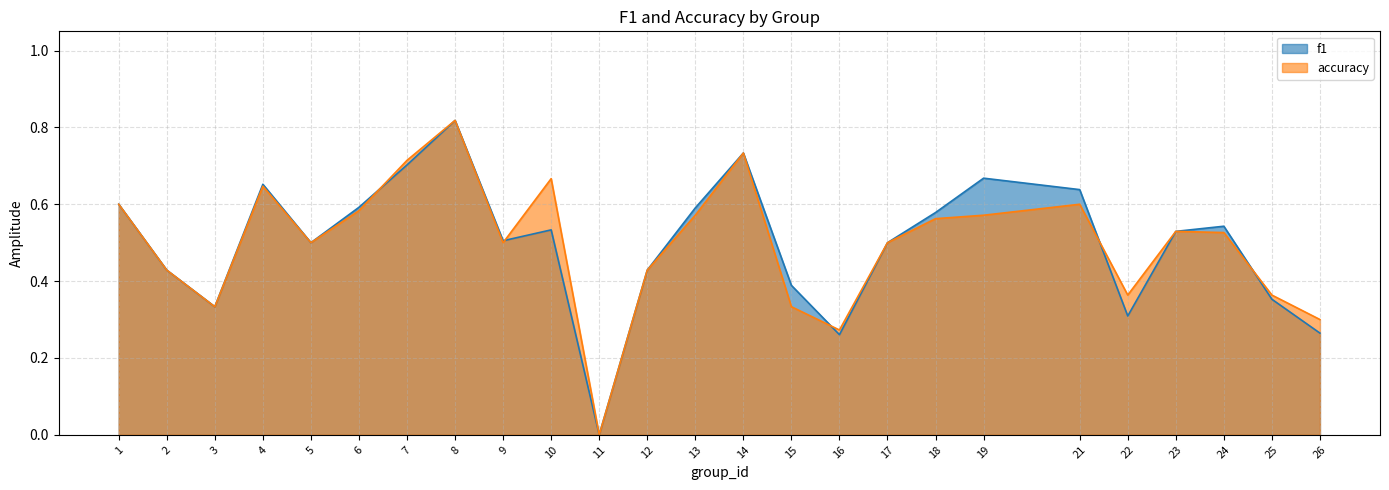

What is the average value of the f1 series?

0.5